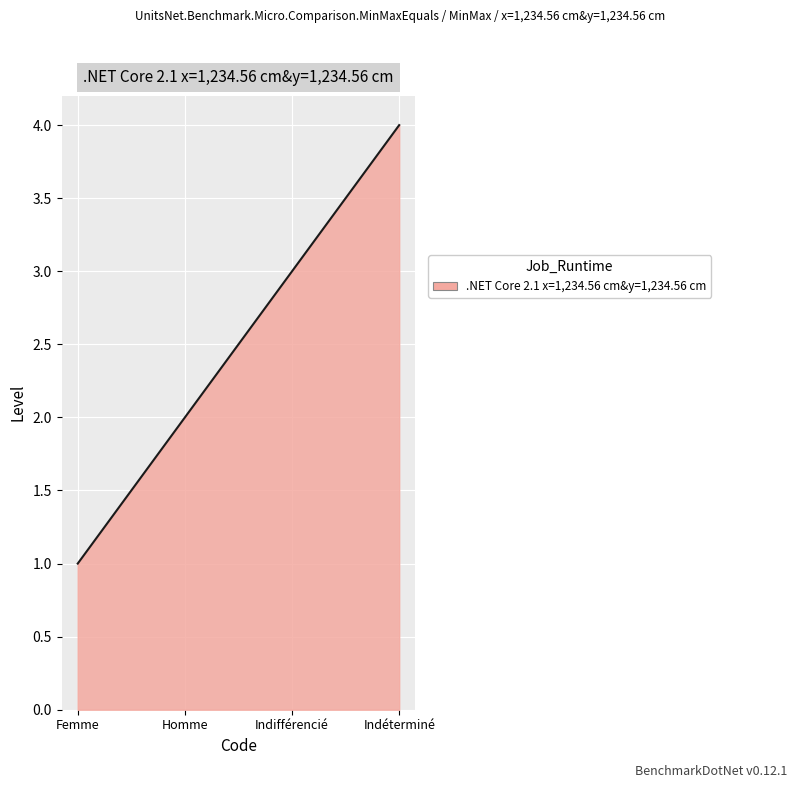

What is the smallest value displayed?

1.0